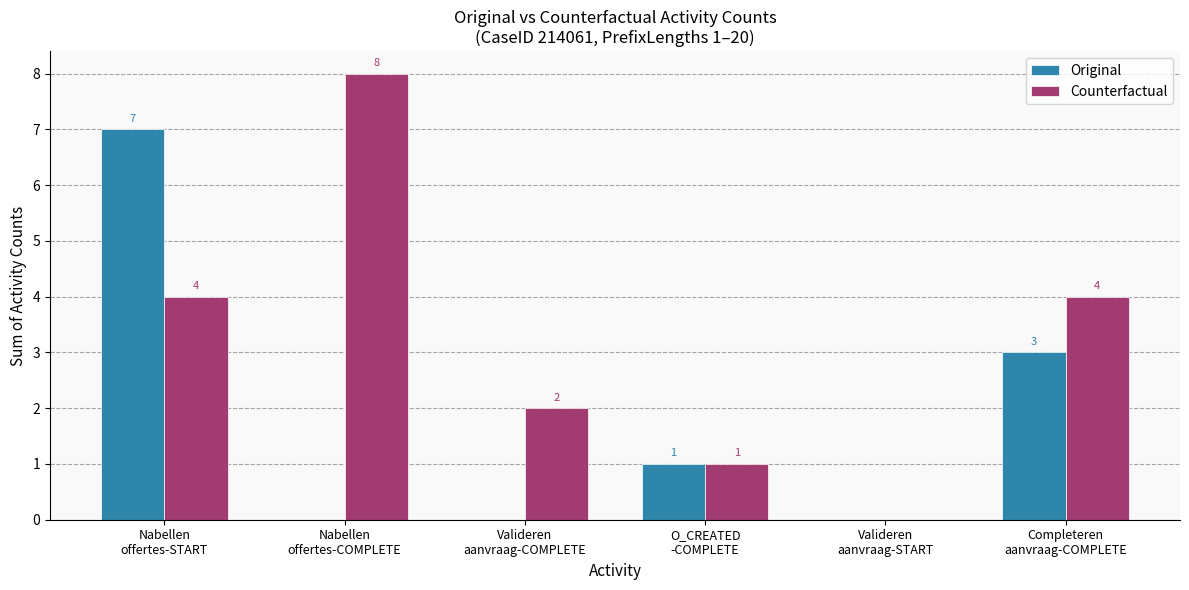

Which series has the largest total across all categories?

Counterfactual